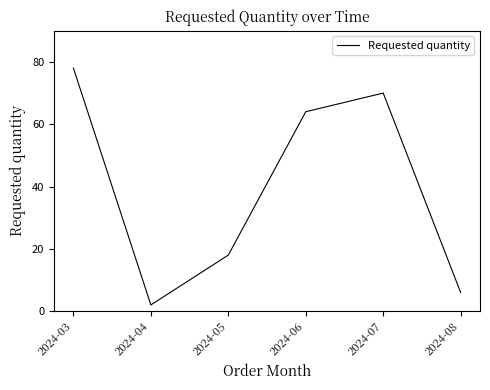

The value at 2024-03 is 115. True or false?

False